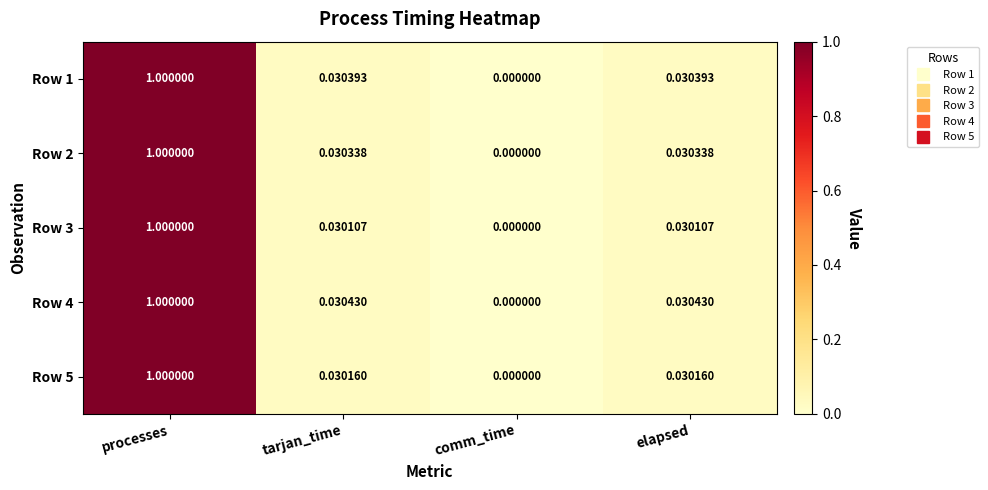

How many positive values does the Row 1 series have?

3